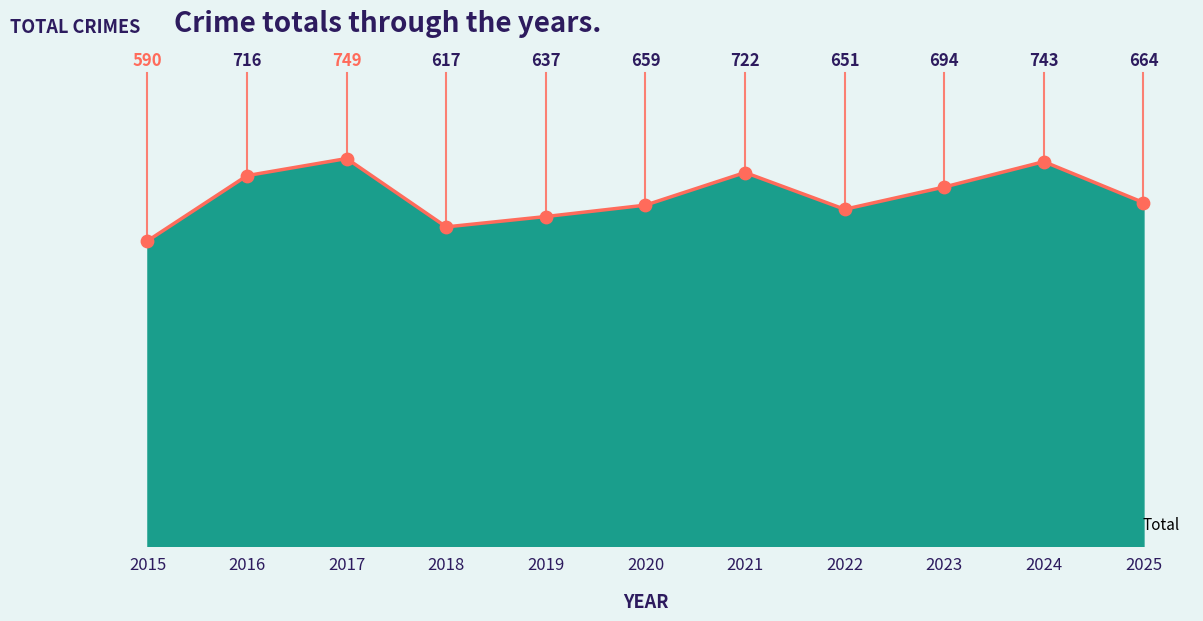

Approximately how many times larger is the value at 2016 compared to 2018?

1.2